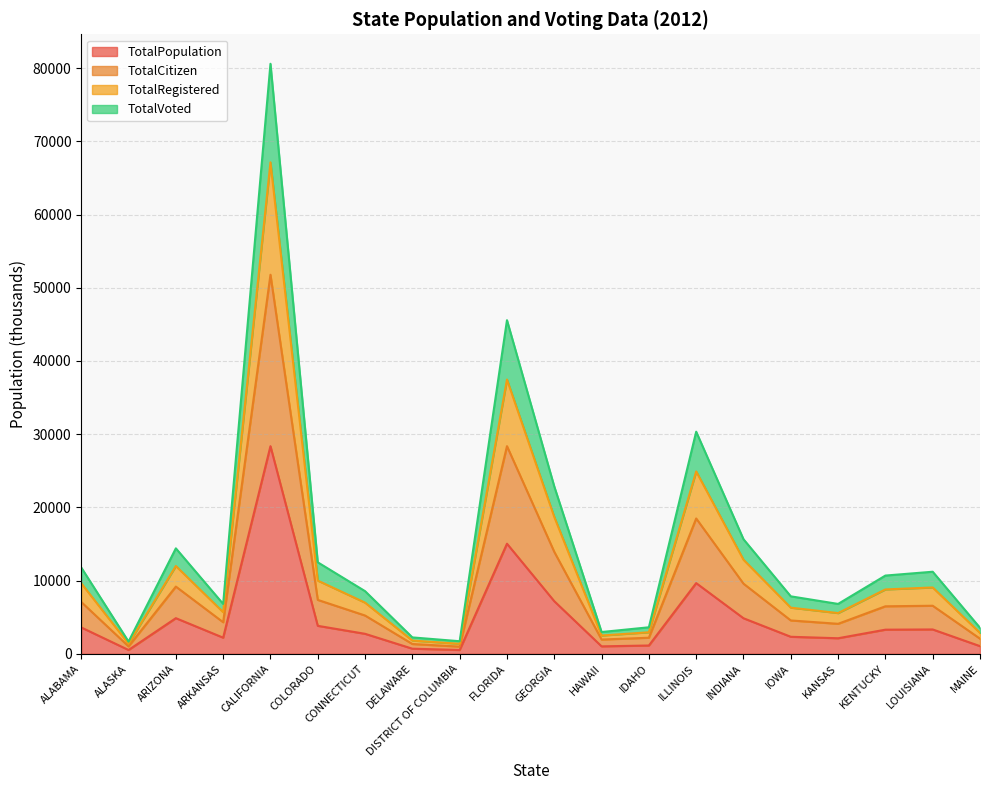

Between COLORADO and GEORGIA, which series saw the biggest shift?

TotalCitizen